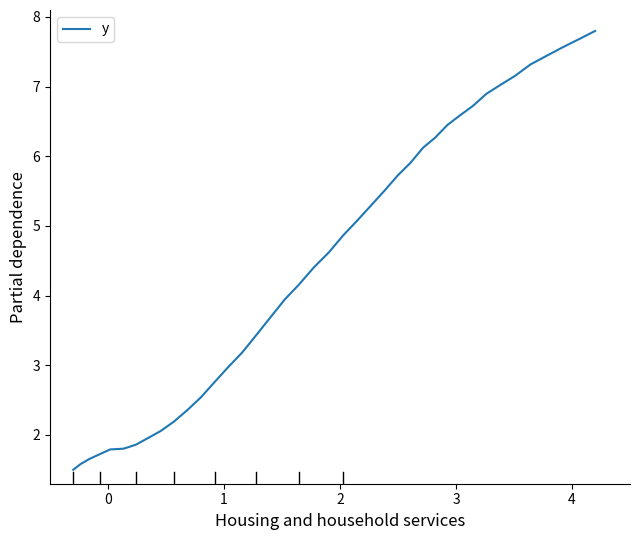

What is the minimum value shown in the chart?

1.5